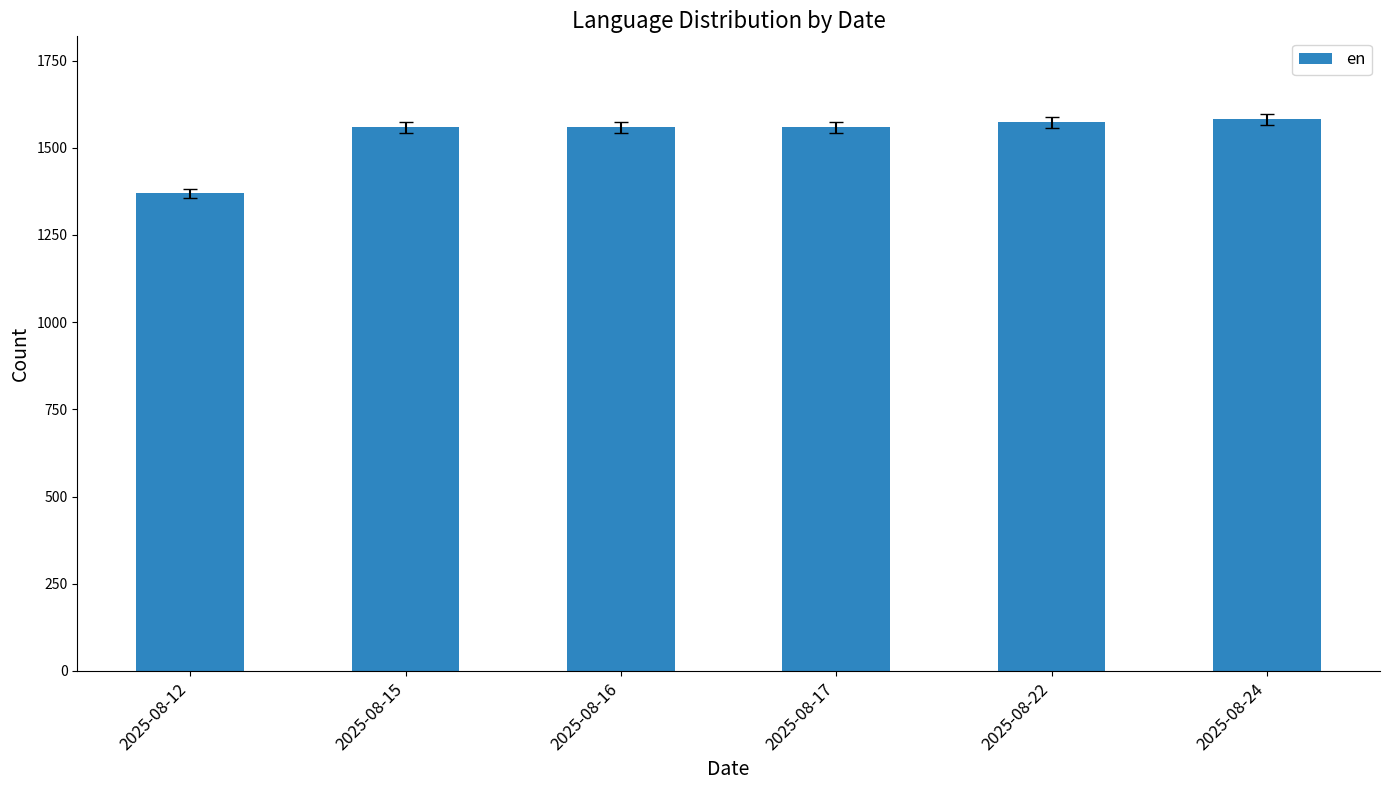

What is the value of the 4th bar from the left?

1558